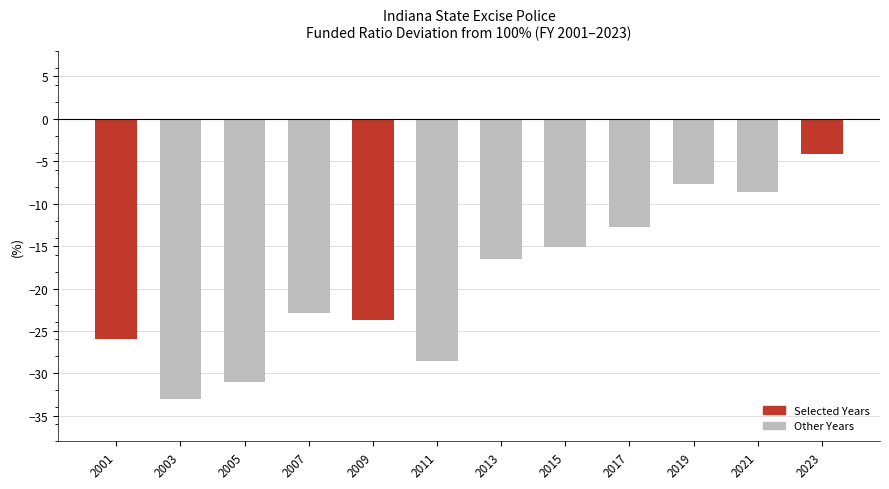

What is the sum of the values at 2003 and 2005?

-64.0